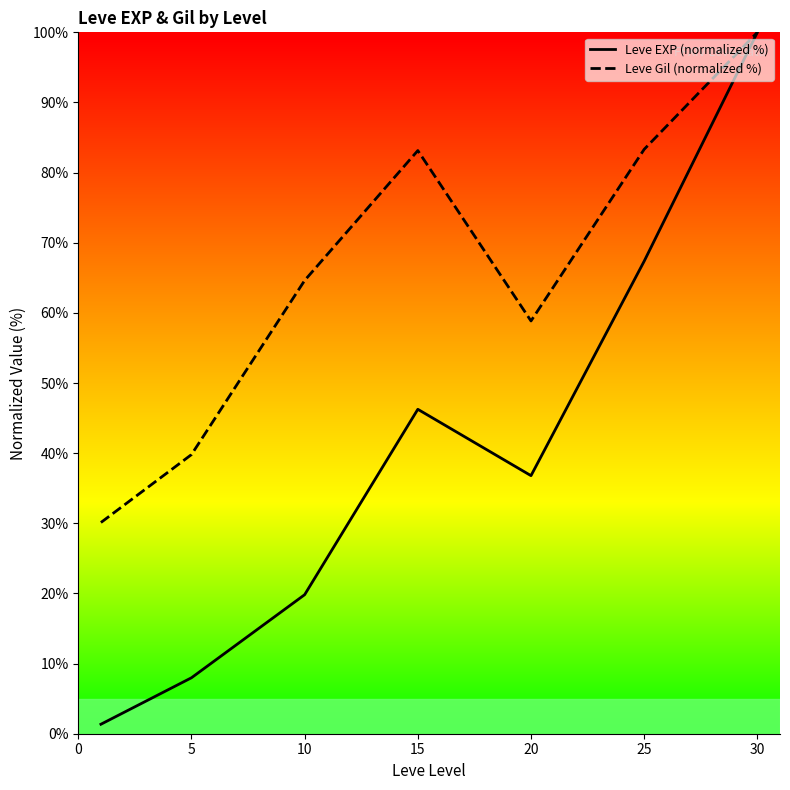

True or false: Leve EXP (normalized %) has a value of 12.7 at 10.

False